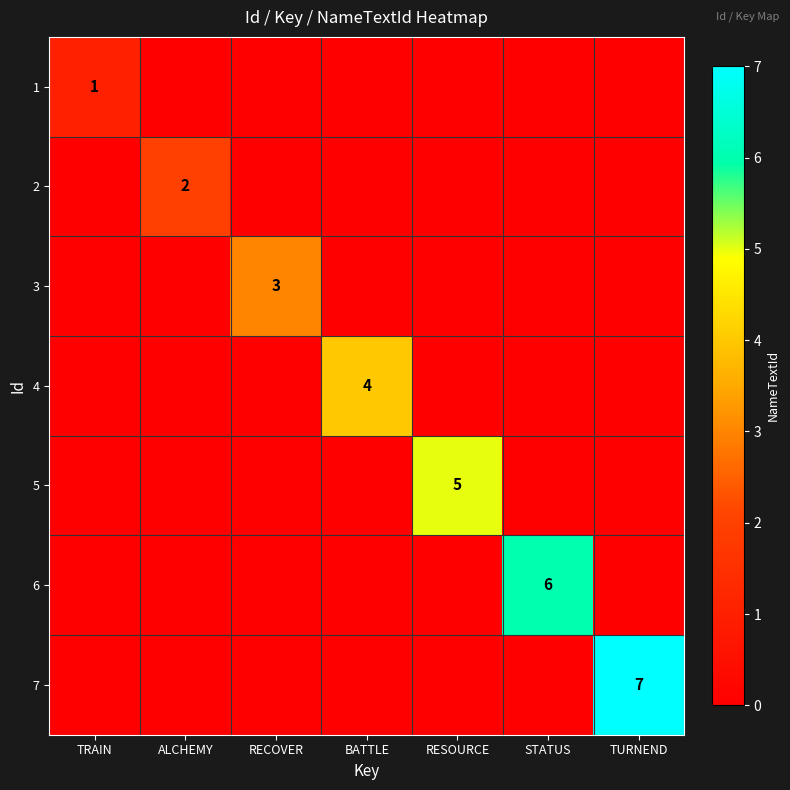

True or false: 4 has a value of 2 at BATTLE.

False